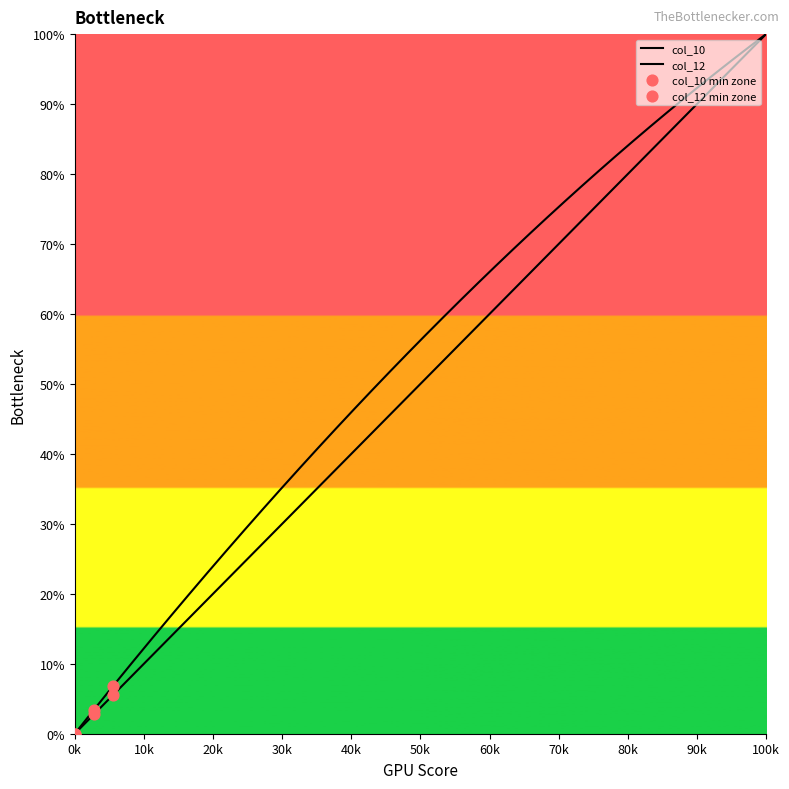

What are all the series names shown in the legend?

col_10, col_12